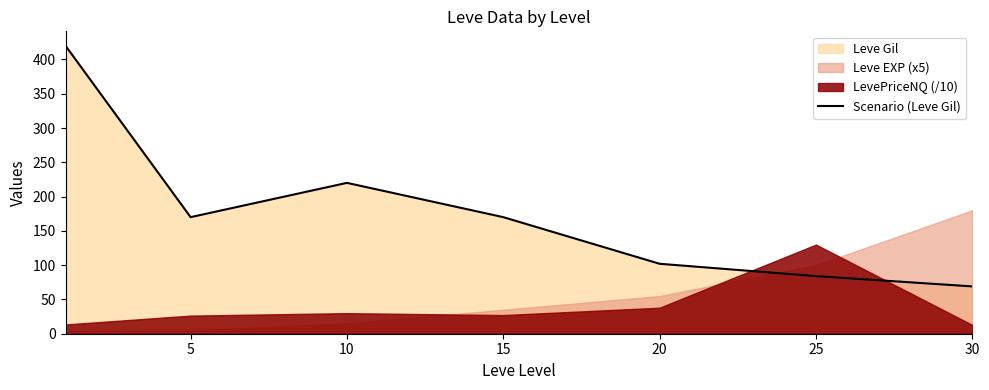

What is the approximate value at 10, to the nearest 50?

200